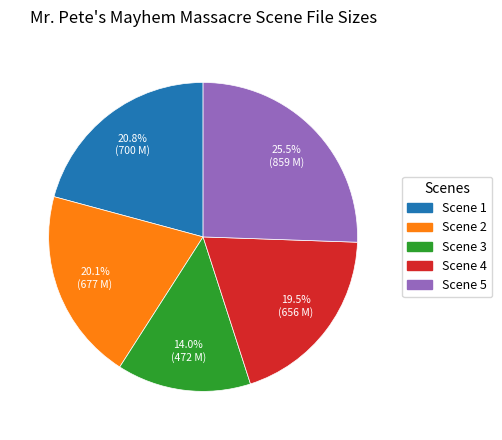

Is there a majority slice in this chart?

No